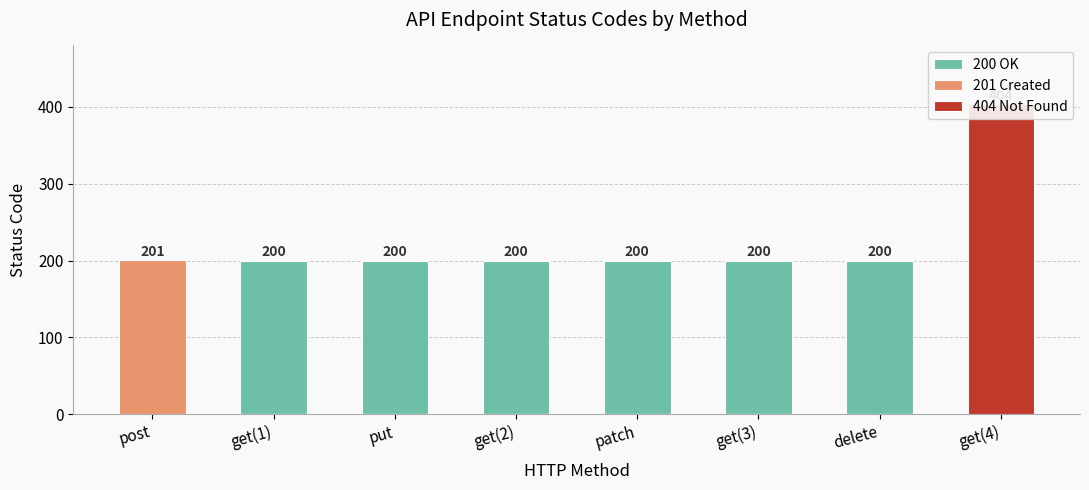

Which category has the lowest value in the 201 Created series?

get(1)